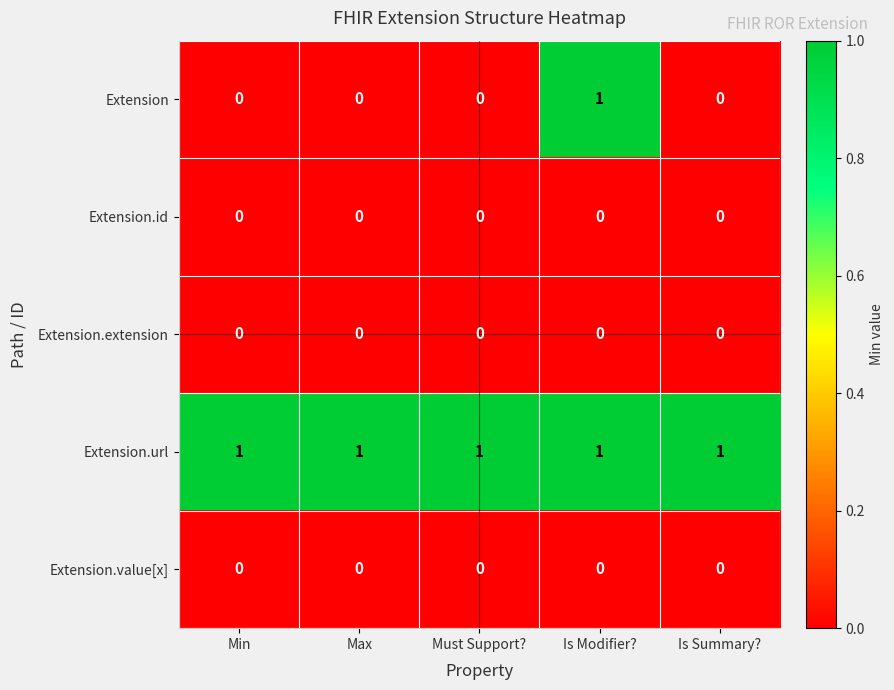

Between Is Modifier? and Is Summary?, which series saw the biggest shift?

Extension